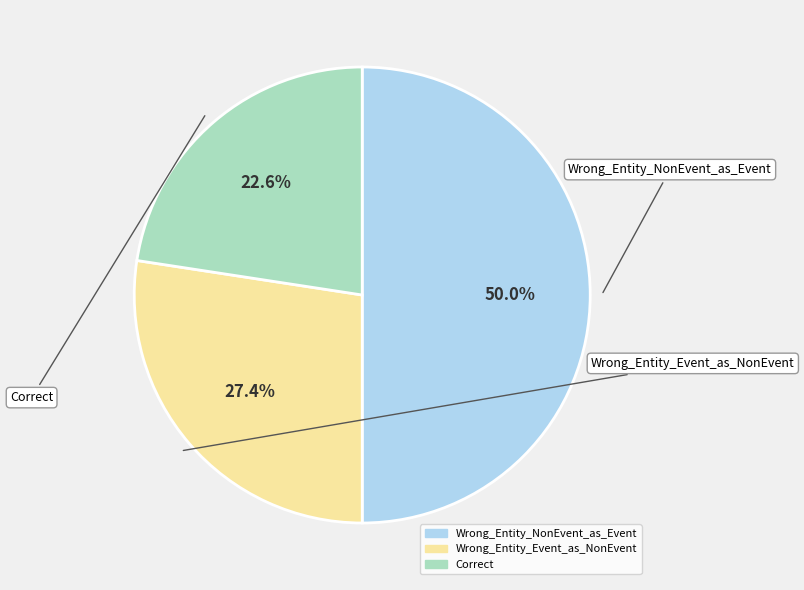

Count the number of slices in the pie.

3